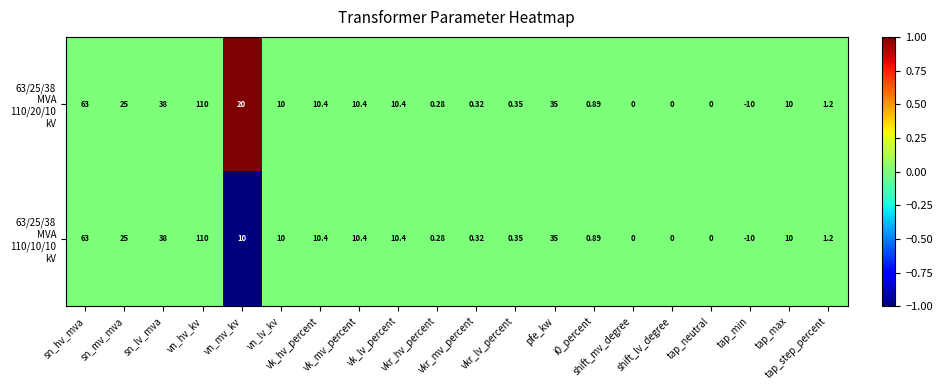

Rank the series by their maximum value, from highest to lowest.

63/25/38 MVA 110/20/10 kV, 63/25/38 MVA 110/10/10 kV